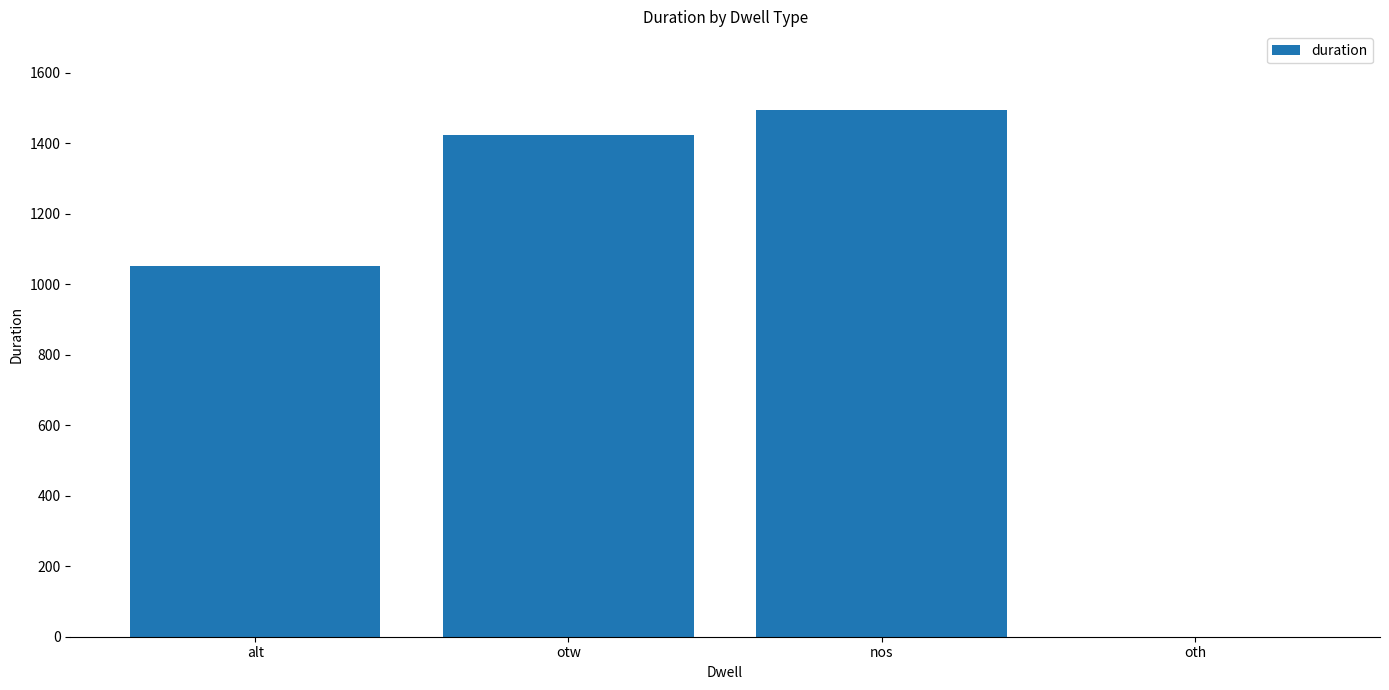

At which category does the chart reach its peak across all series?

nos